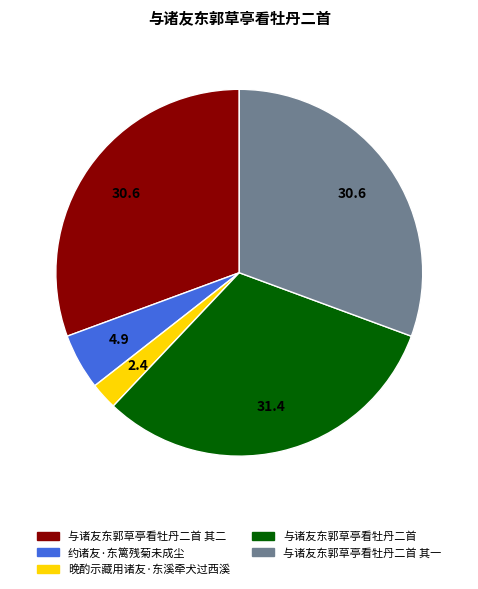

Which category has the smallest portion of the pie?

晚酌示藏用诸友·东溪牵犬过西溪